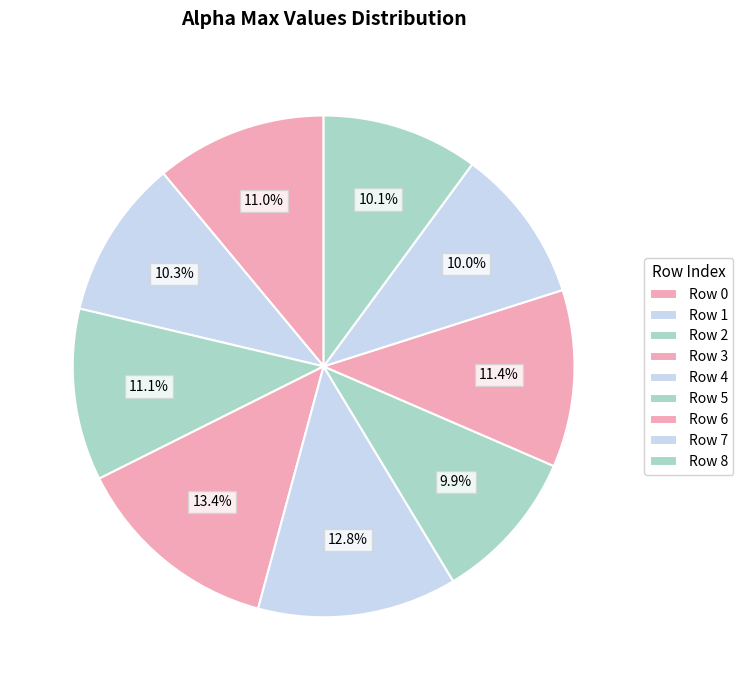

Is there any slice that represents more than half of the pie?

No